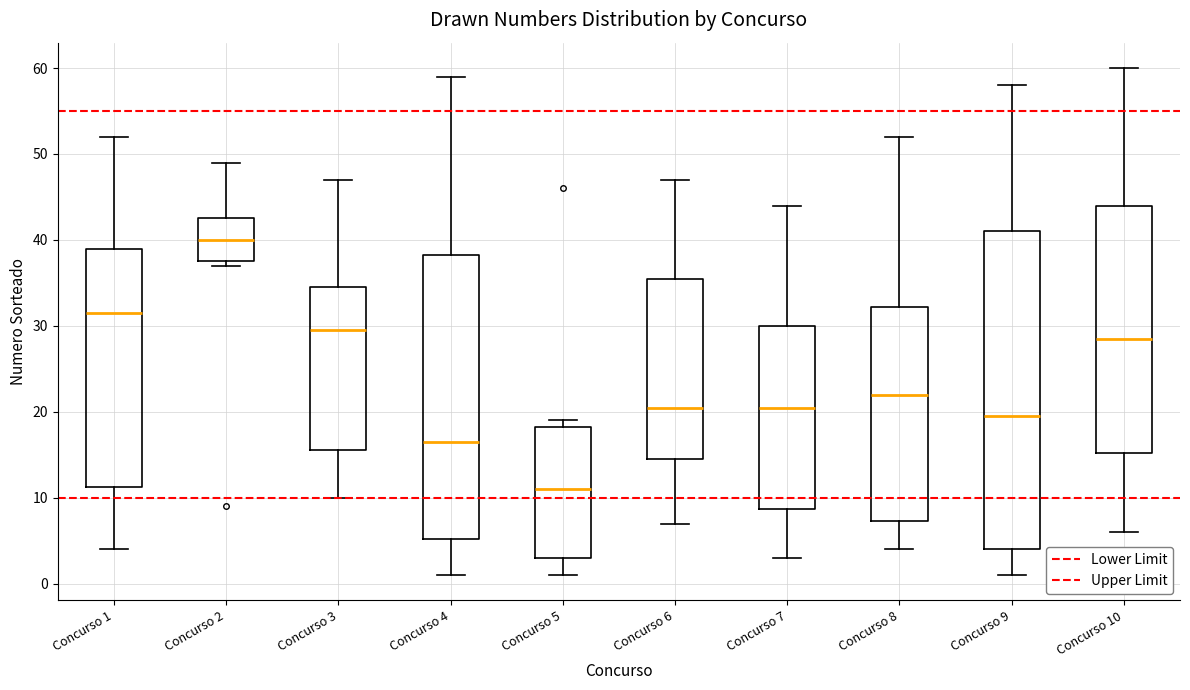

Which box's median line is the highest?

Concurso 2